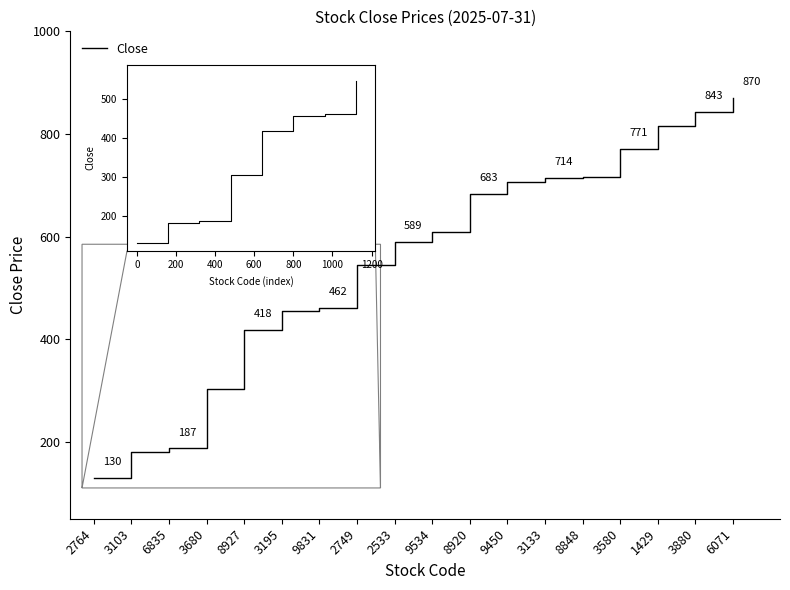

Which category has the highest value across all series?

6071